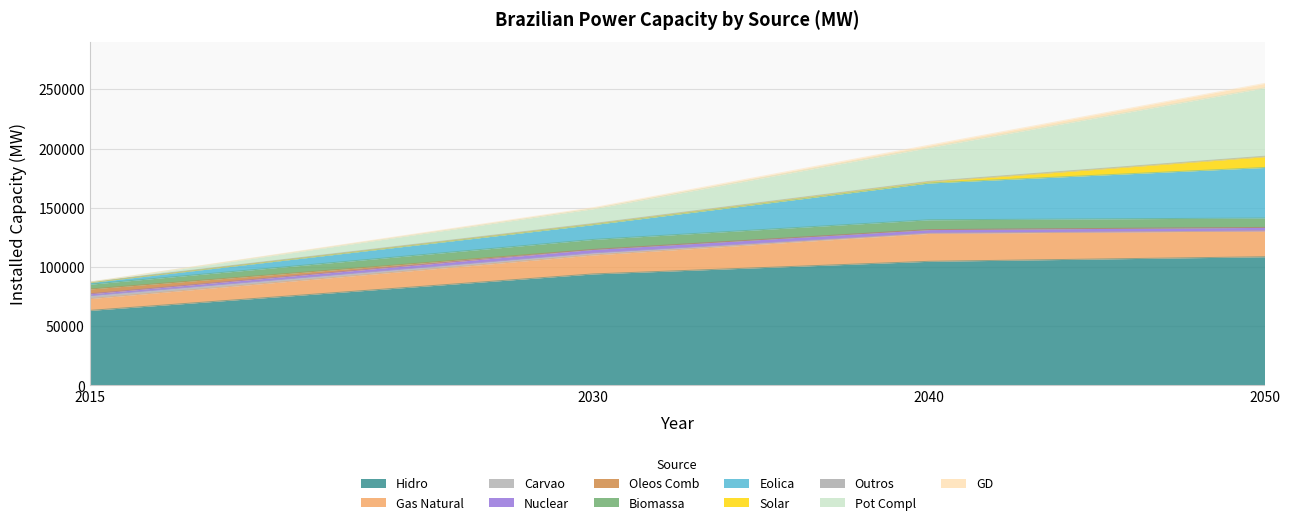

What is the maximum value for Hidro?

108672